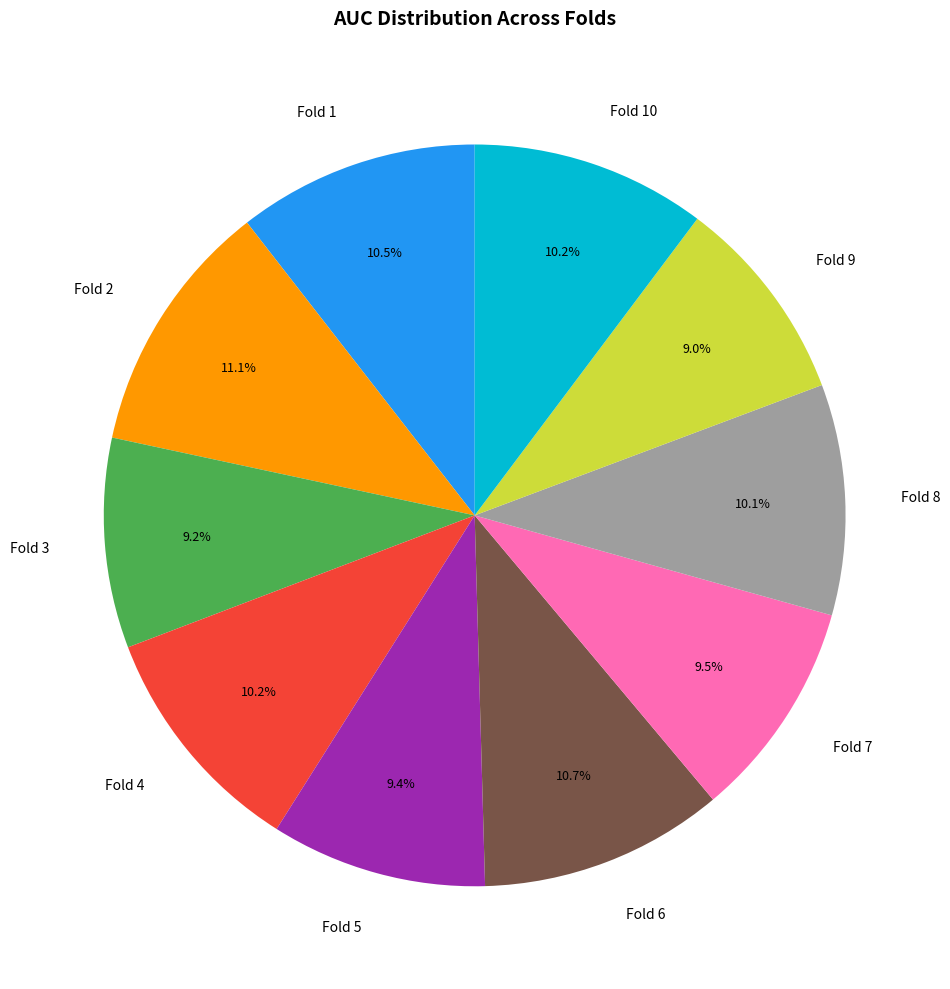

Combined, do Fold 6 and Fold 1 account for over 50%?

No